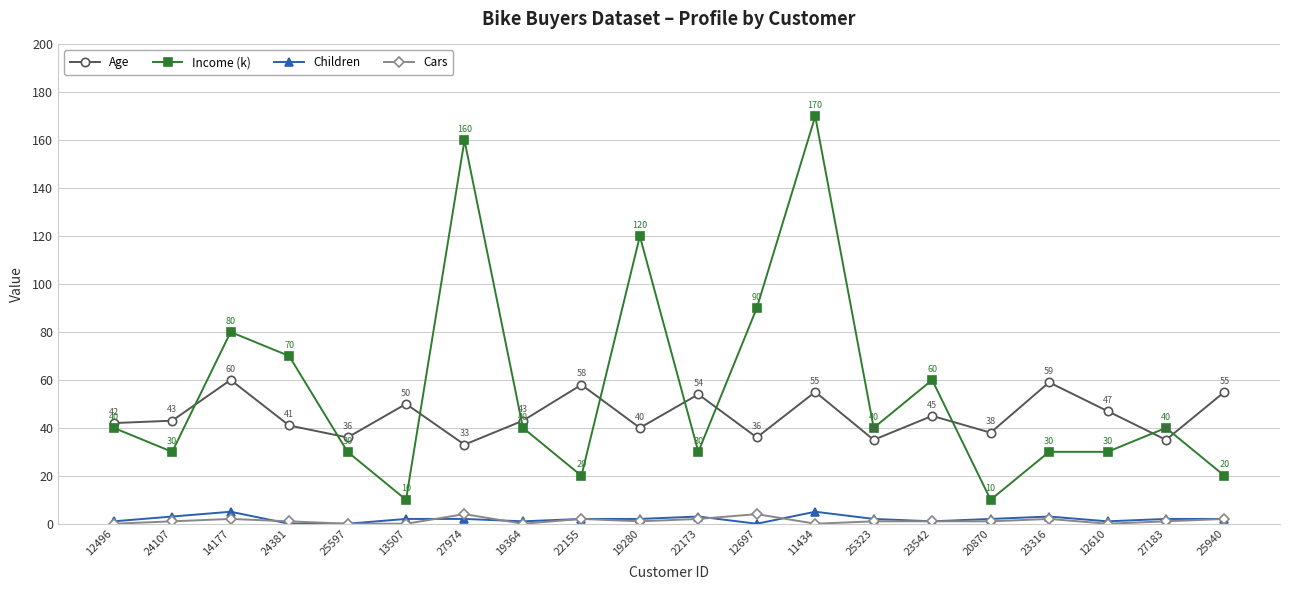

What is the minimum value for Income (k)?

10